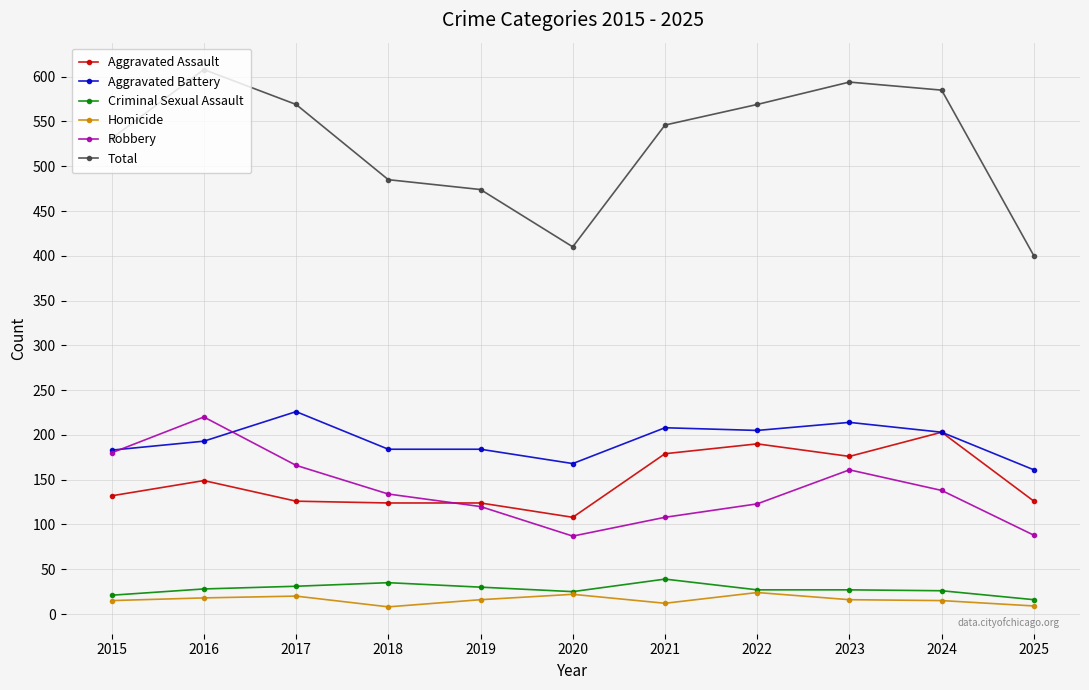

How many data points does each series have?

11